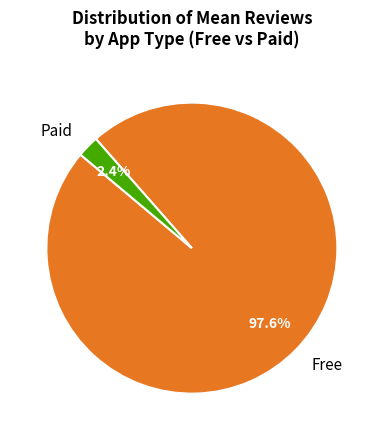

Which slice is the smallest?

Paid